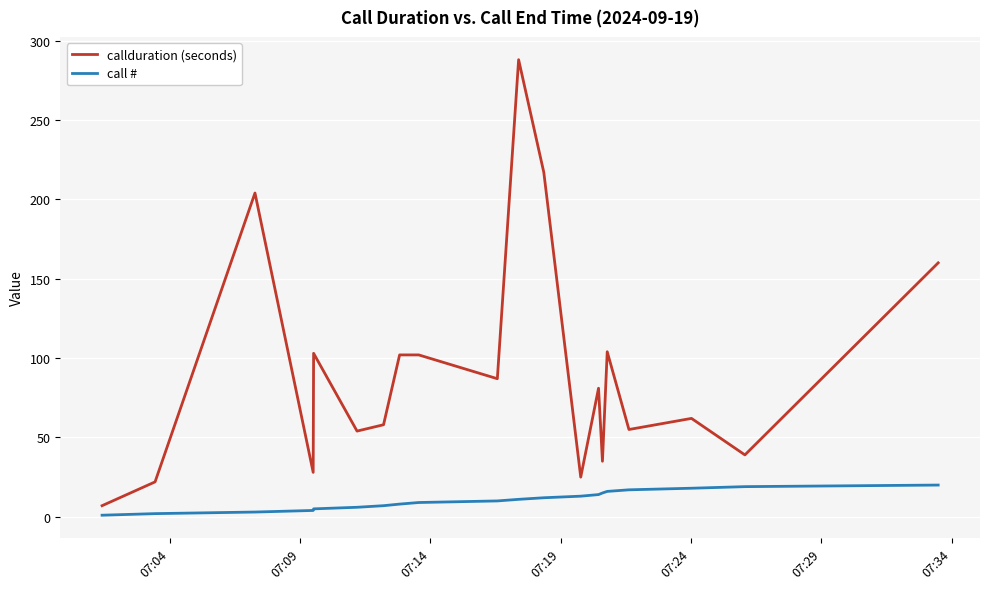

Which series has the largest total across all categories?

callduration (seconds)